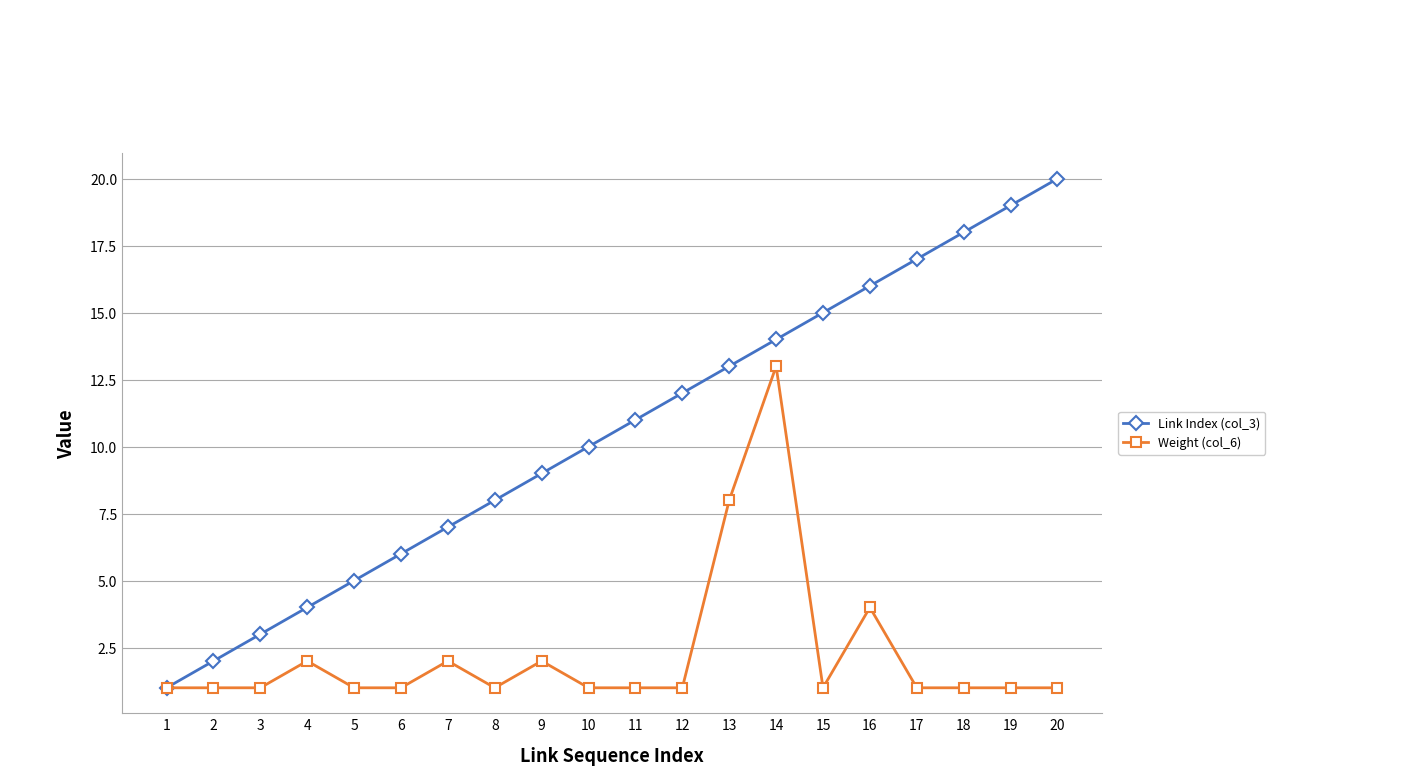

Which series has the largest range (max minus min)?

Link Index (col_3)